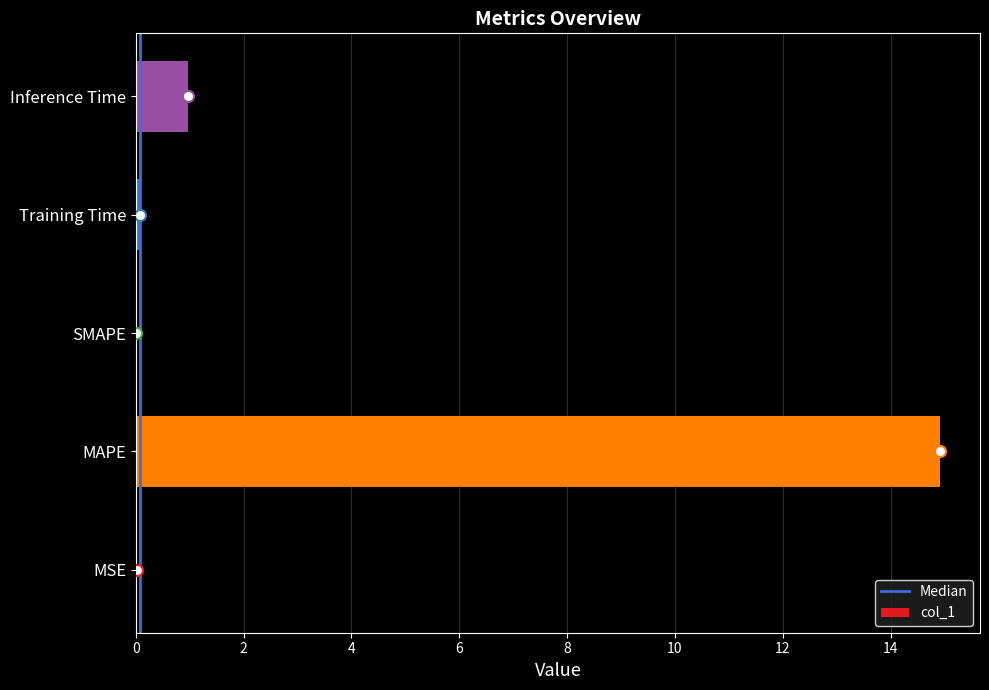

The value at MAPE is 14.9. True or false?

True